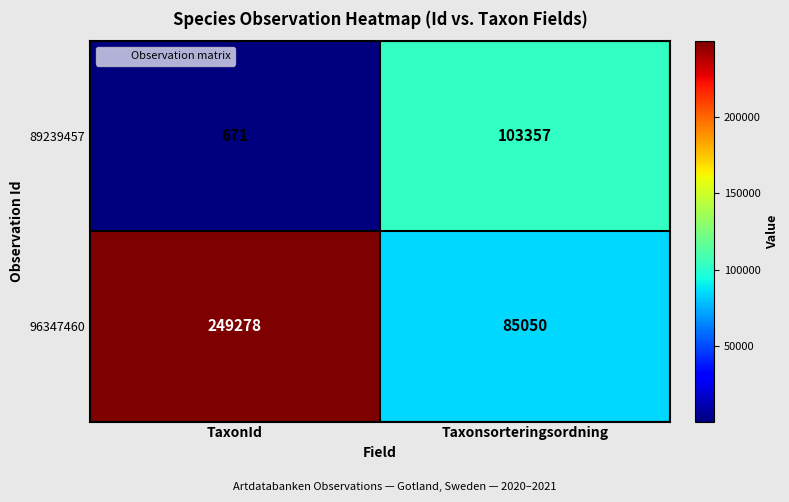

Between TaxonId and Taxonsorteringsordning, which series saw the biggest shift?

96347460